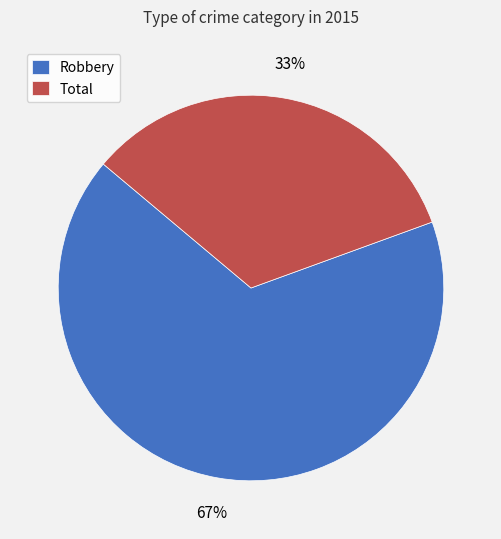

To the nearest percent, what is the combined percentage of Robbery and Total?

100%